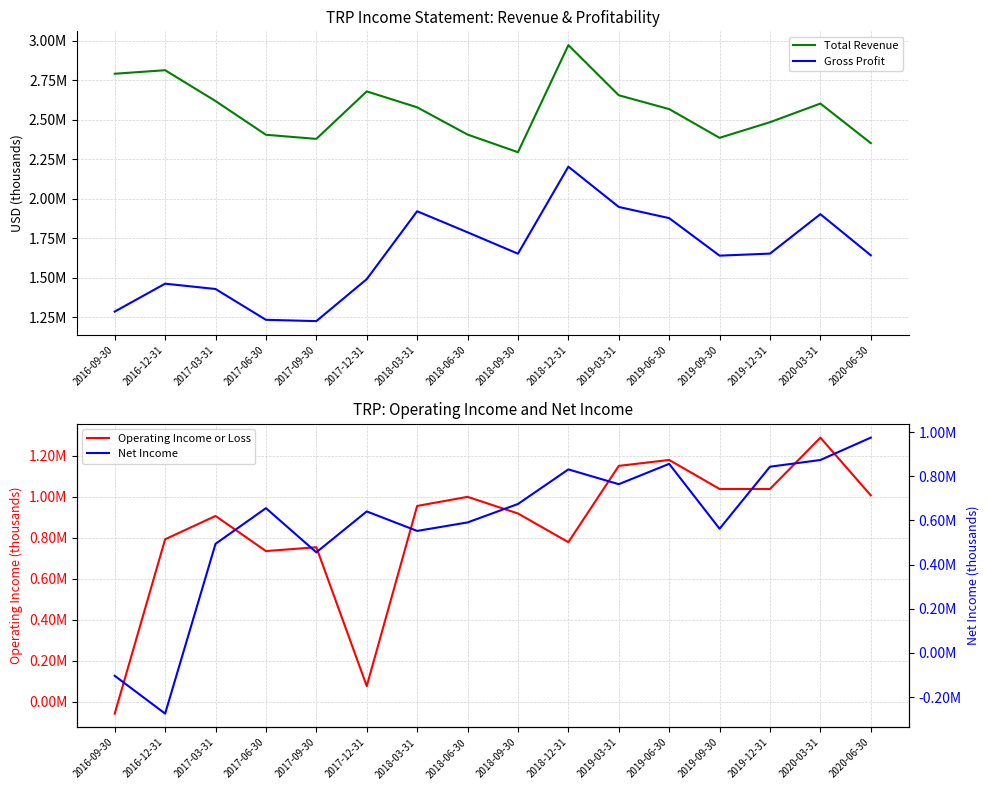

What position from the left is 2018-09-30?

9